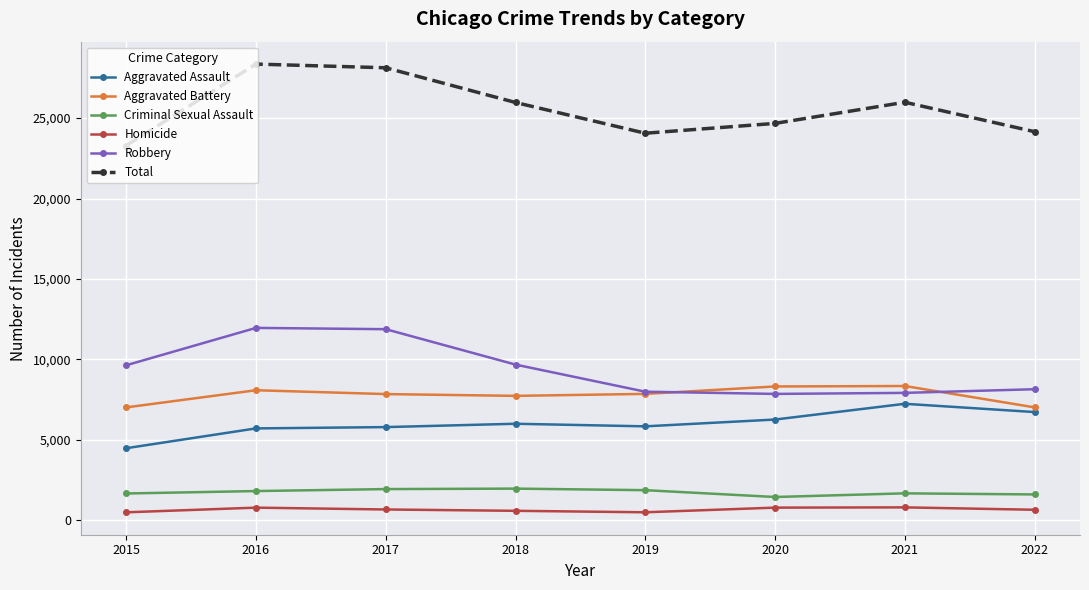

Which series changed the most between 2018 and 2019?

Total